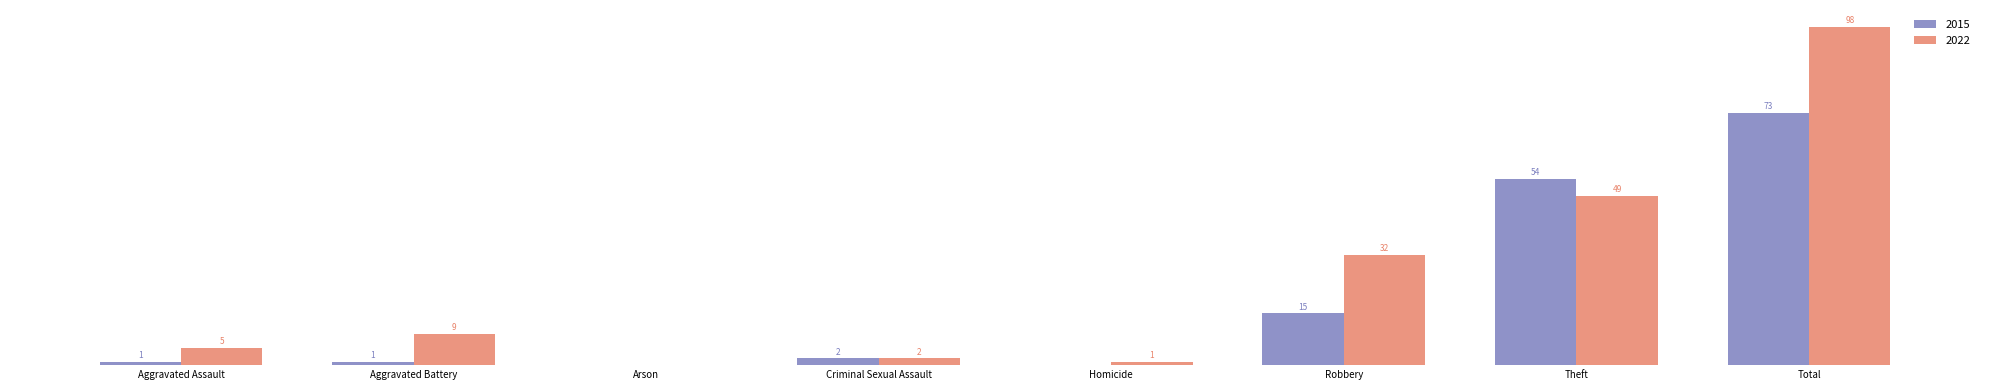

Is the value of 2015 at Aggravated Battery greater than the value of 2022 at Criminal Sexual Assault?

No